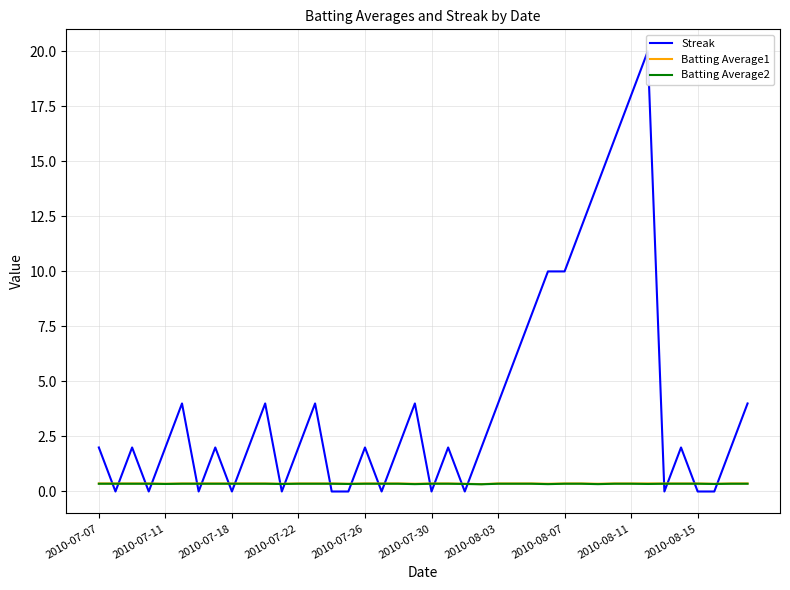

How many interior local valleys does the Batting Average1 series have?

8